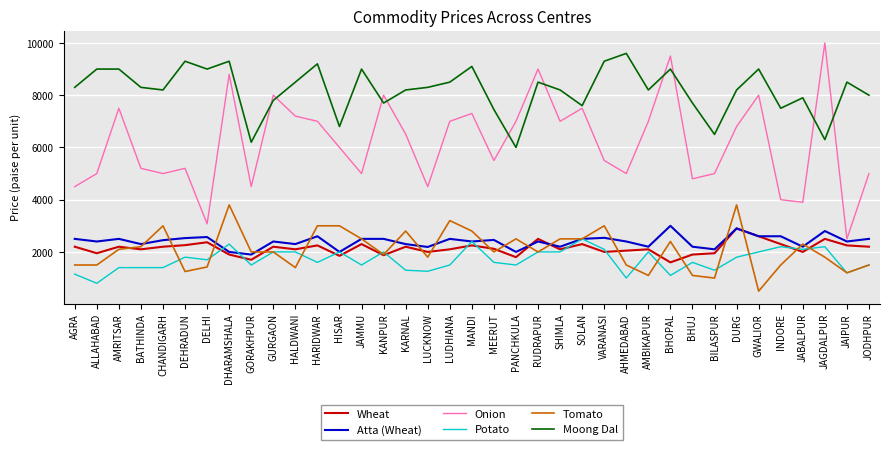

True or false: Moong Dal and Atta (Wheat) cross at least once.

False